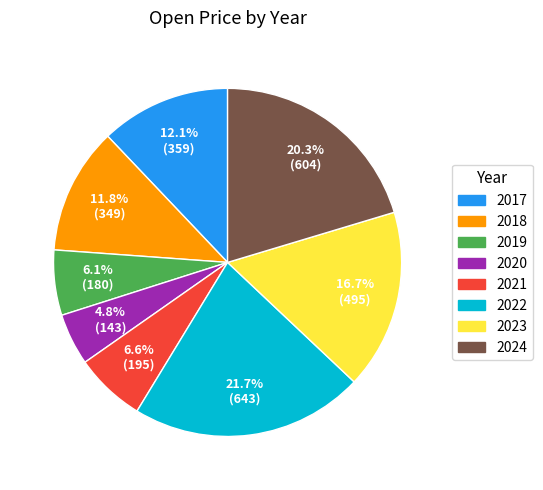

How many segments does this pie chart have?

8